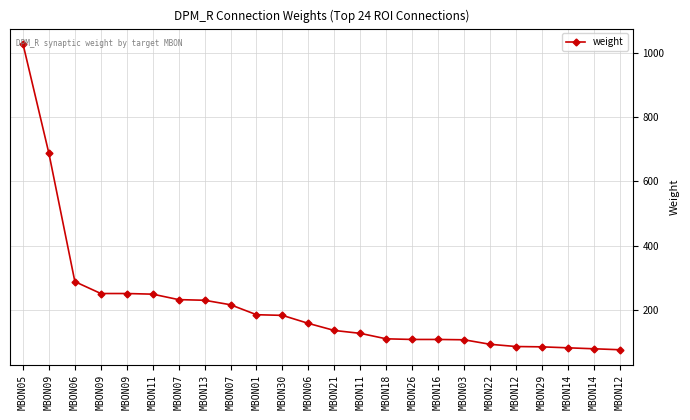

Reading left to right, list all the values displayed in this chart.

MBON05=1028	MBON09=687	MBON06=288	MBON09=251	MBON09=251	MBON11=249	MBON07=232	MBON13=230	MBON07=216	MBON01=185	MBON30=183	MBON06=158	MBON21=136	MBON11=127	MBON18=110	MBON26=108	MBON16=108	MBON03=107	MBON22=93	MBON12=86	MBON29=85	MBON14=82	MBON14=79	MBON12=76